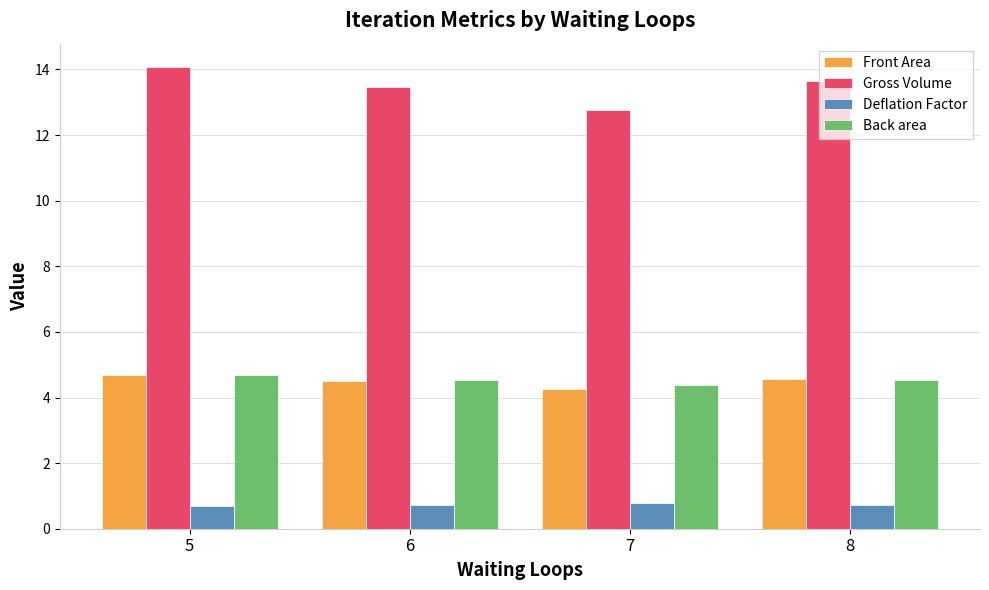

Which series has the largest range (max minus min)?

Gross Volume